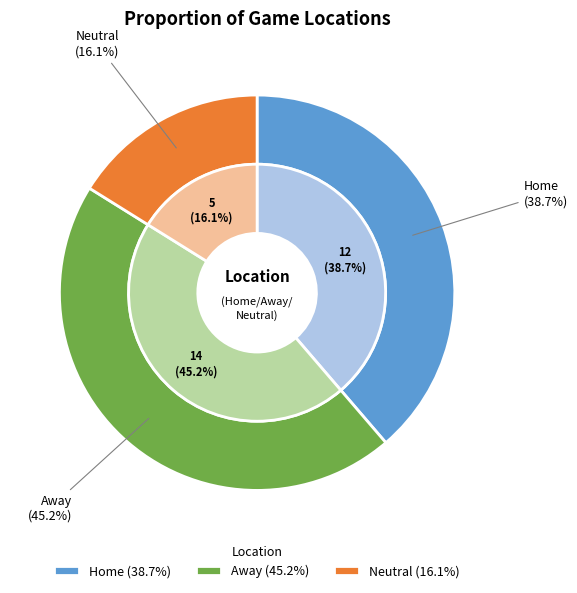

What percentage is the Neutral slice, to the nearest percent?

16%